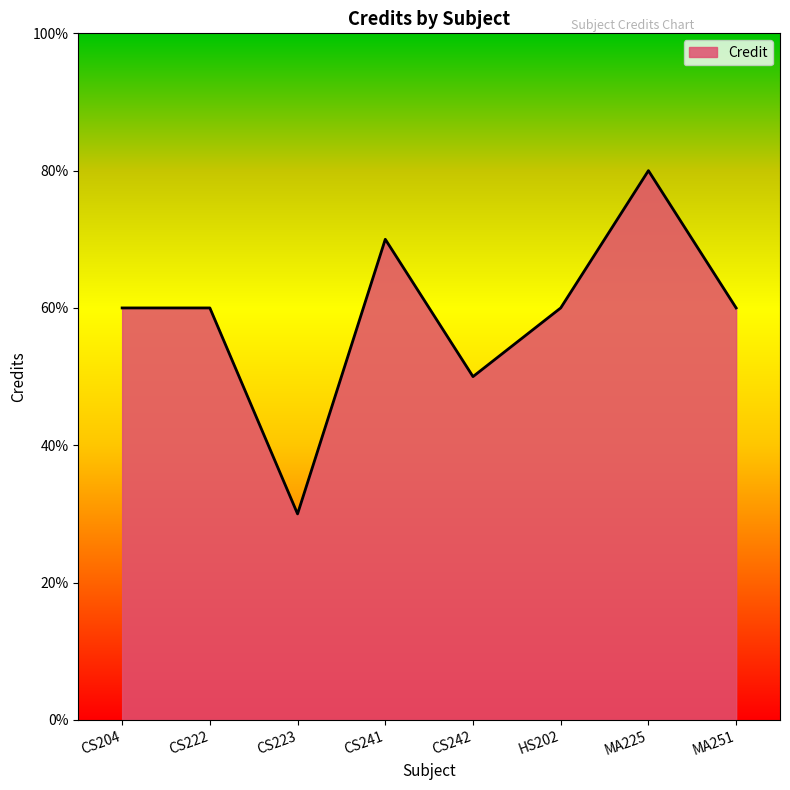

The value at CS204 is 9. True or false?

False